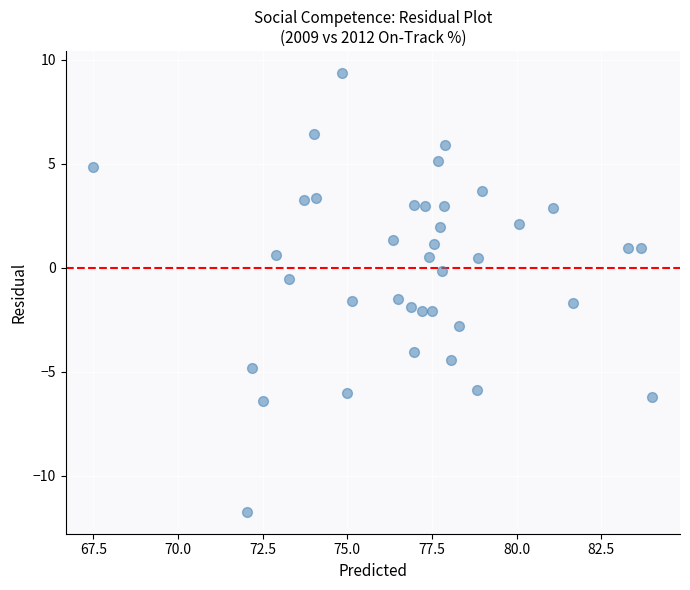

What is the range of Y values (max minus min)?

21.1